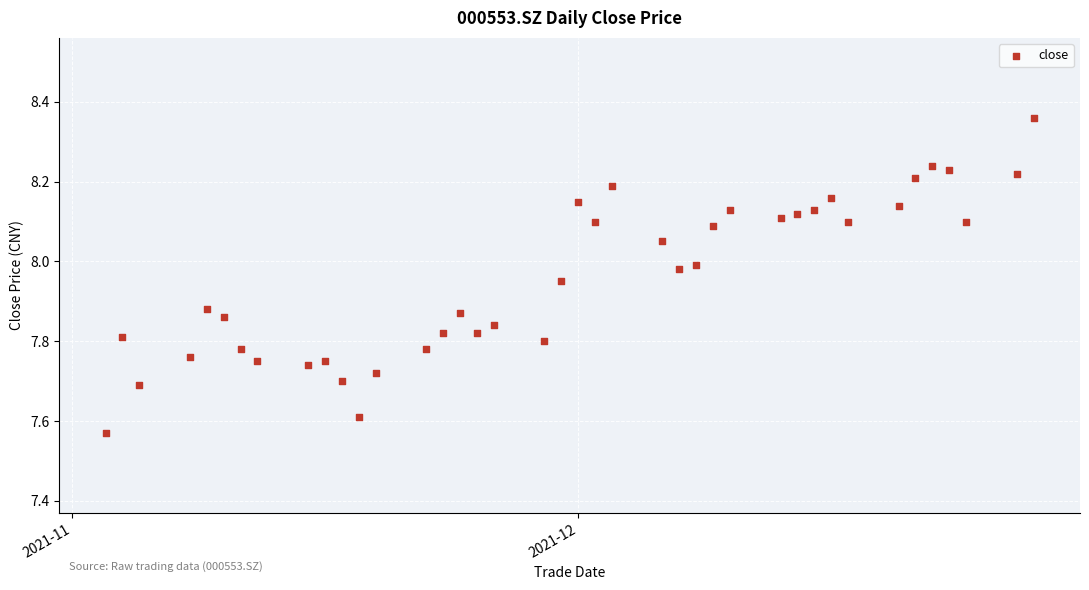

What is the range of Y values (max minus min)?

0.8